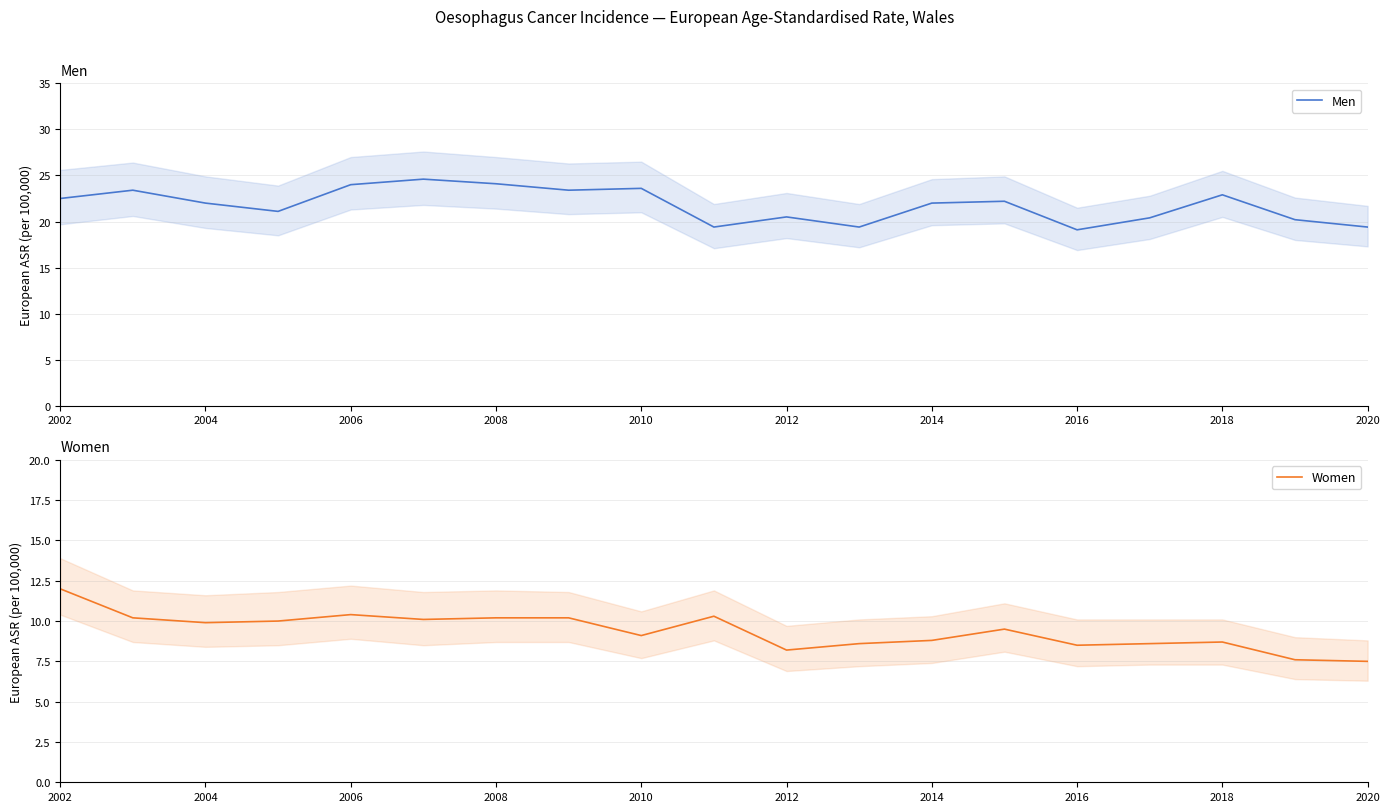

What are all the series names shown in the legend?

Men, Women